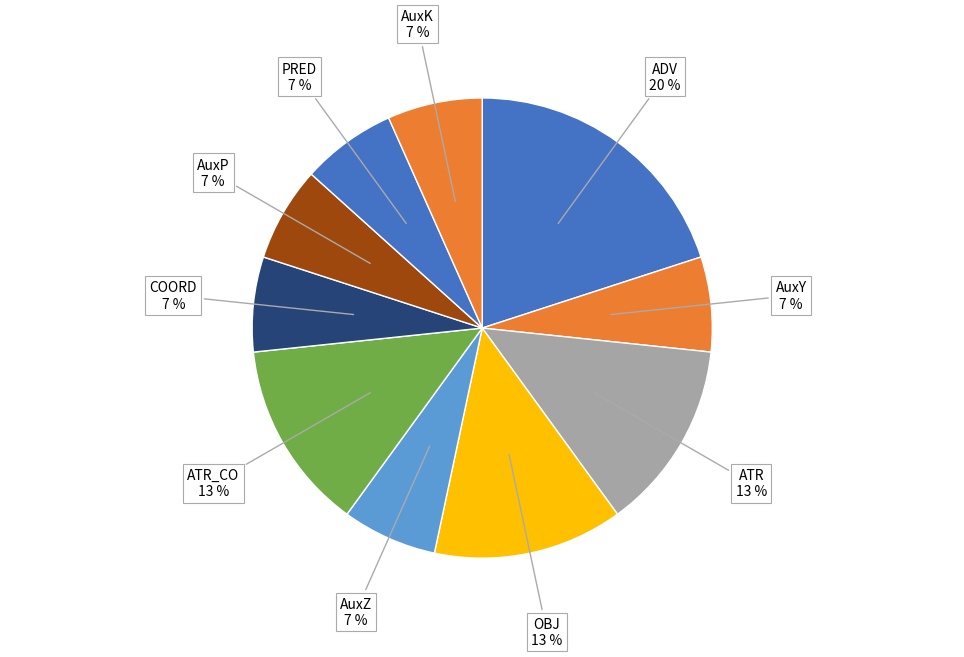

What percentage is the AuxY slice, to the nearest percent?

7%